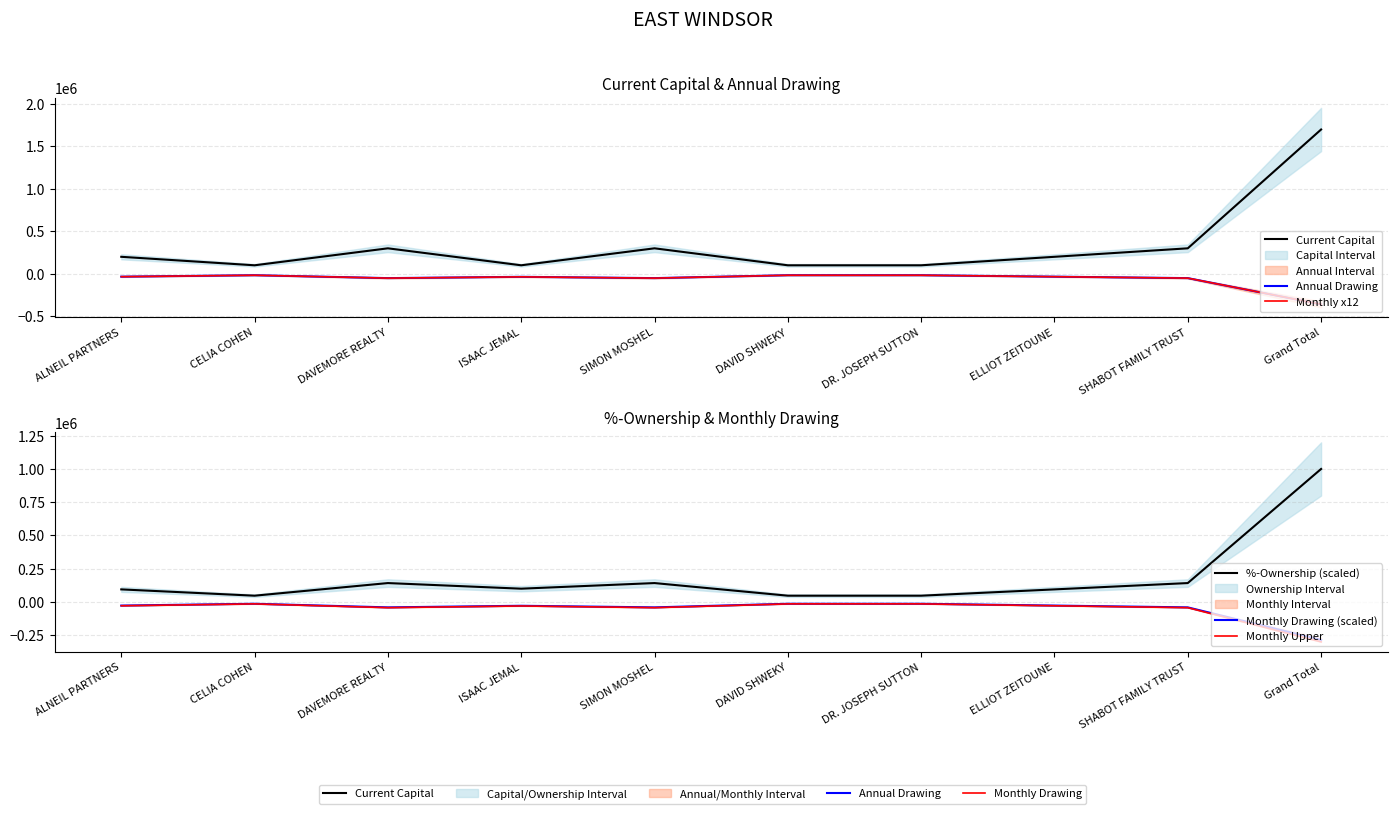

True or false: Current Capital has more than 1 points higher than both neighbors.

True